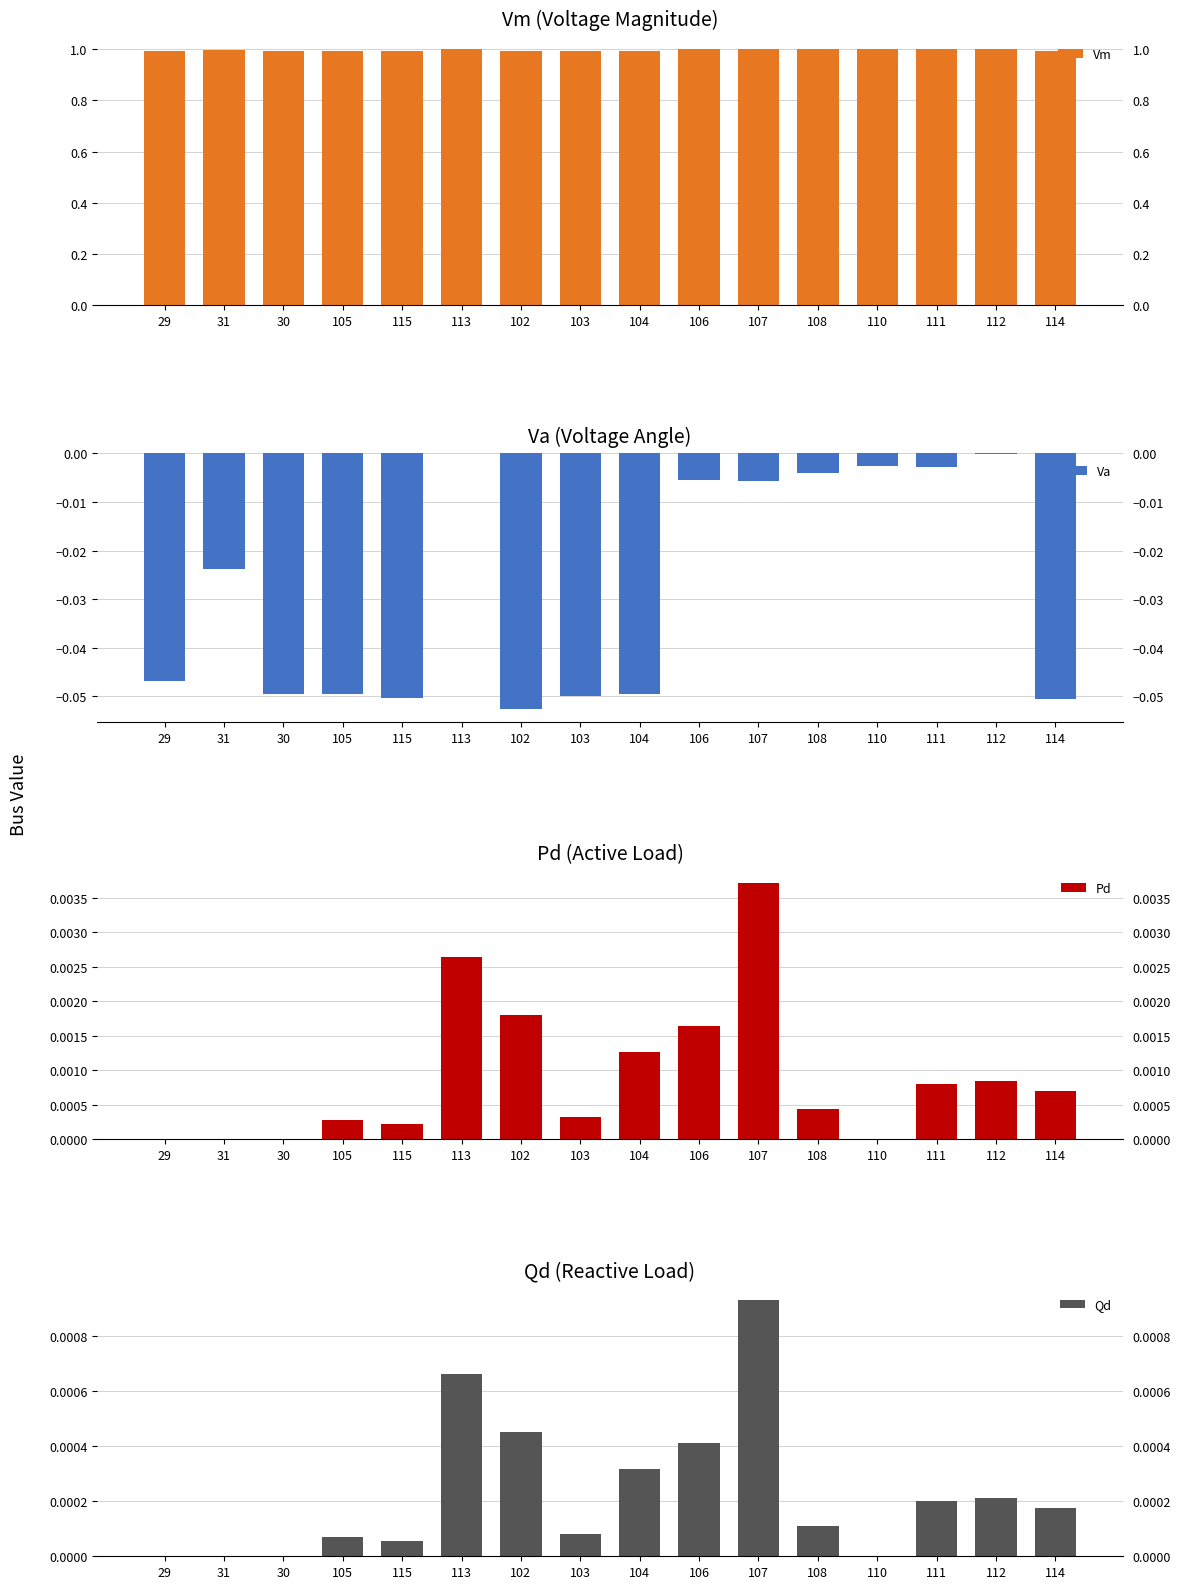

How many bars are there in each group?

4